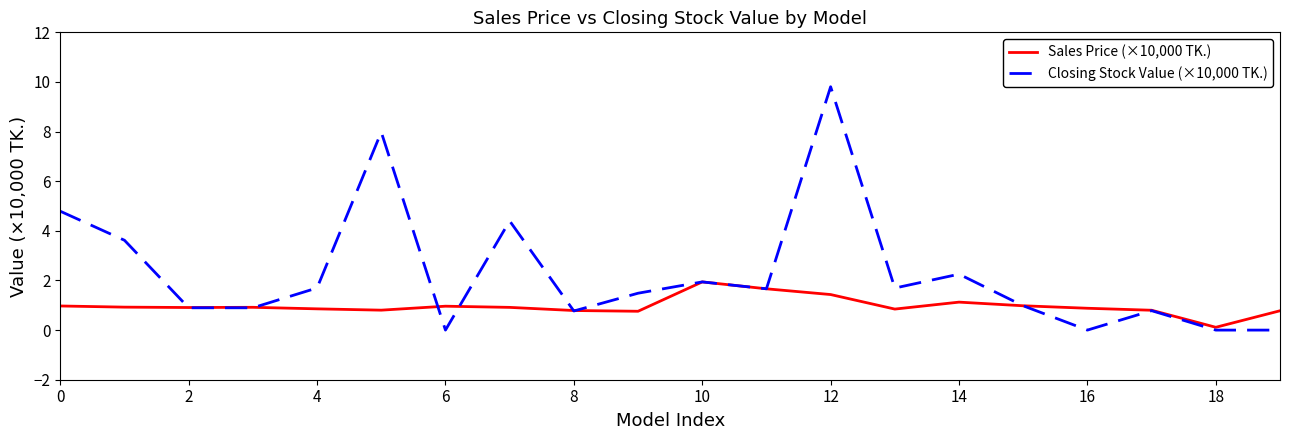

List the series in order of their overall mean, lowest first.

Sales Price (×10,000 TK.), Closing Stock Value (×10,000 TK.)